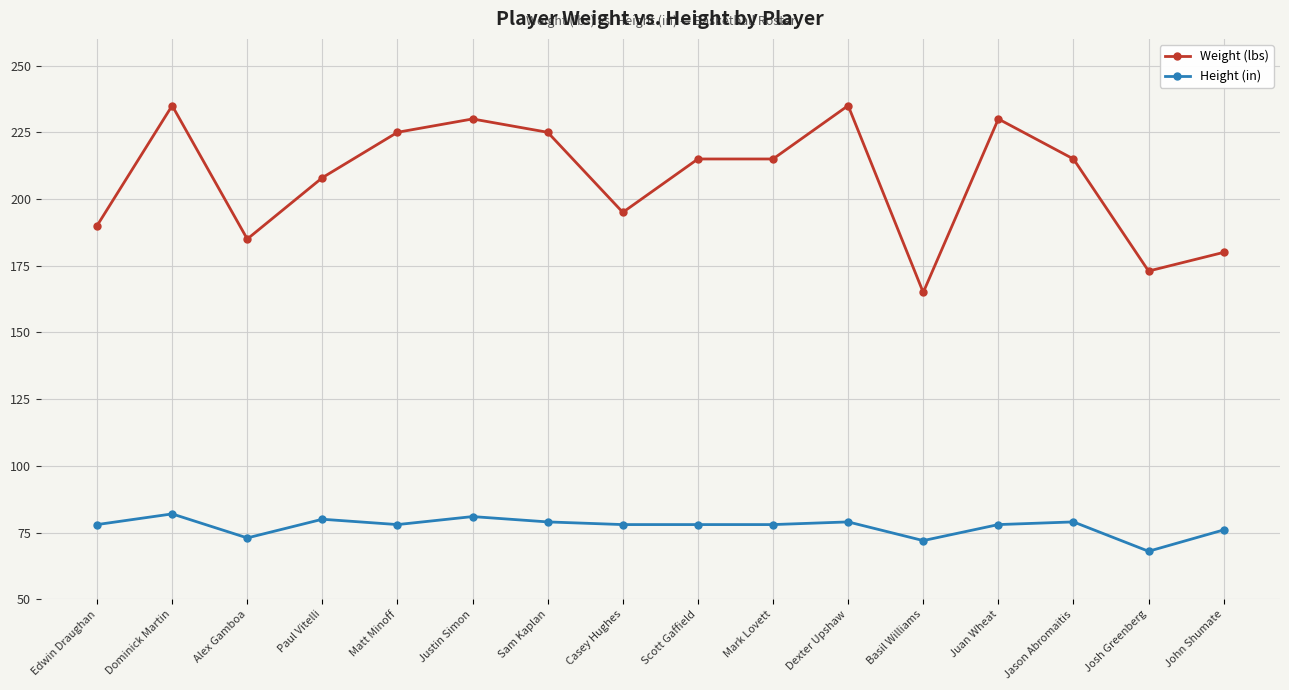

Rank the series at Mark Lovett from highest to lowest value.

Weight (lbs), Height (in)